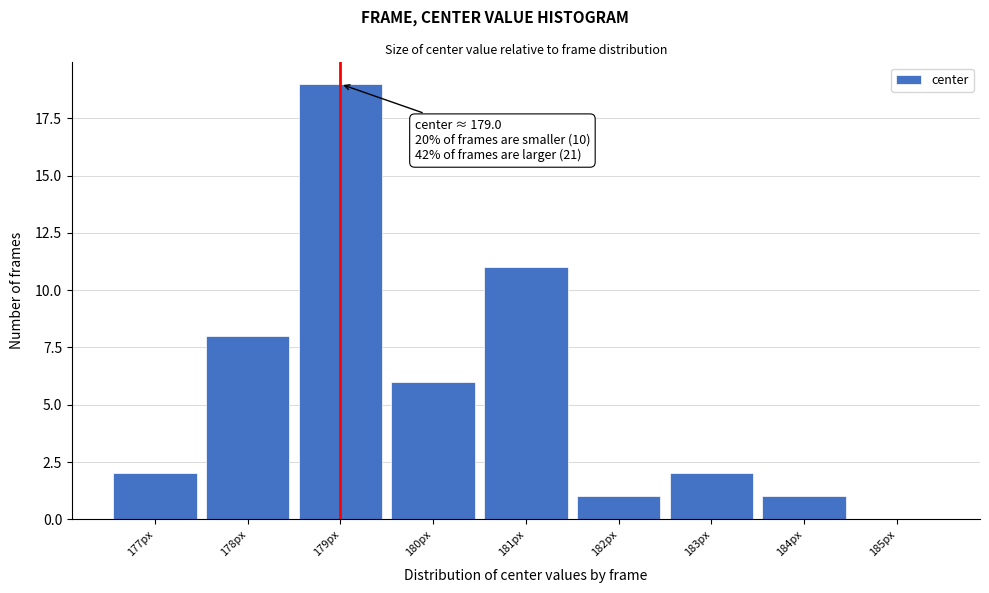

Which range on the x-axis has the tallest bar?

178.5 to 179.5